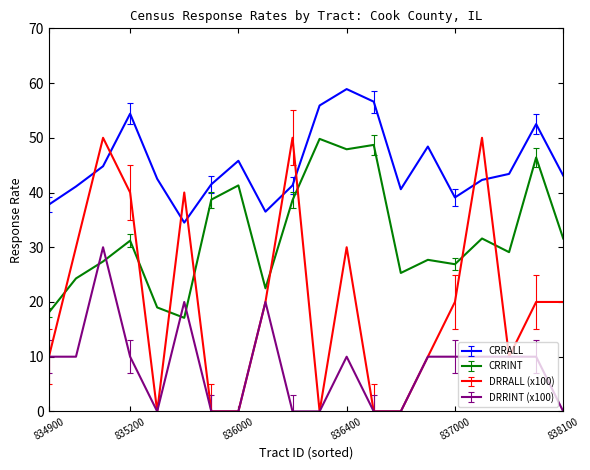

What is the difference between the maximum and minimum values in the CRRALL series?

24.4